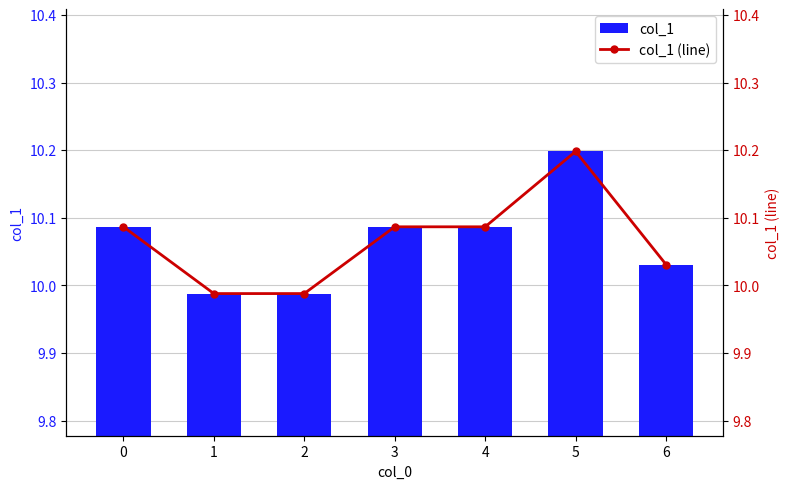

Is the value of col_1 (line) at 3 greater than the value of col_1 at 6?

Yes